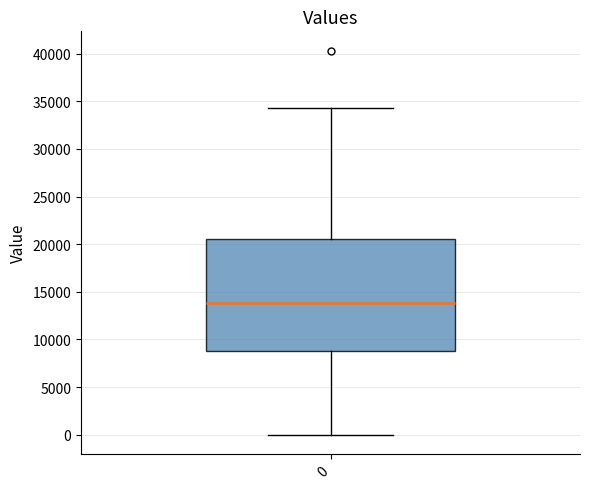

Where does the upper whisker of the box at x = 0 end on the y-axis? The values are not printed on the chart, so give them approximately, as read against the axis.

34500